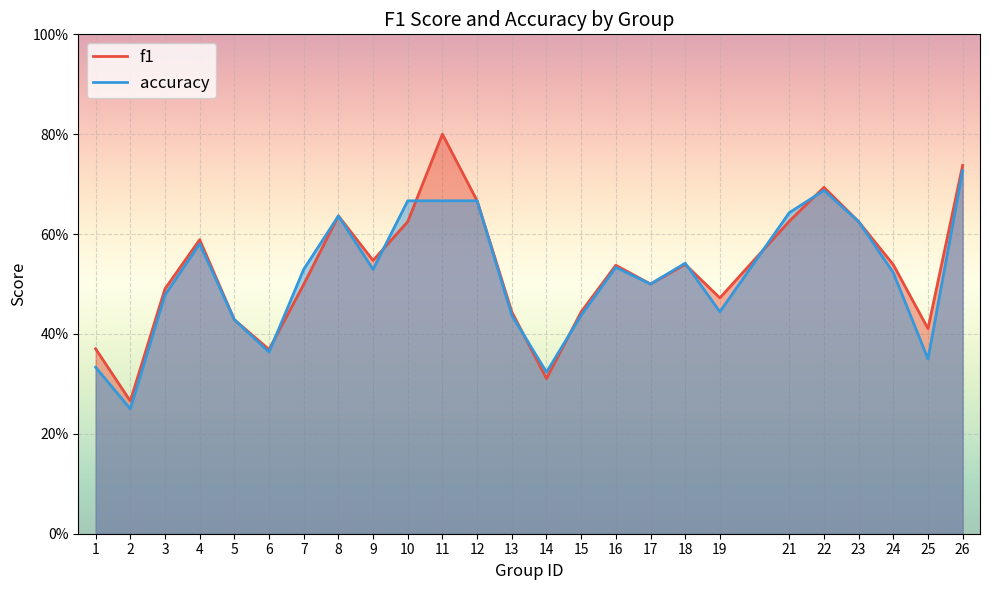

Count the f1 values in the range 0 to 1.

25